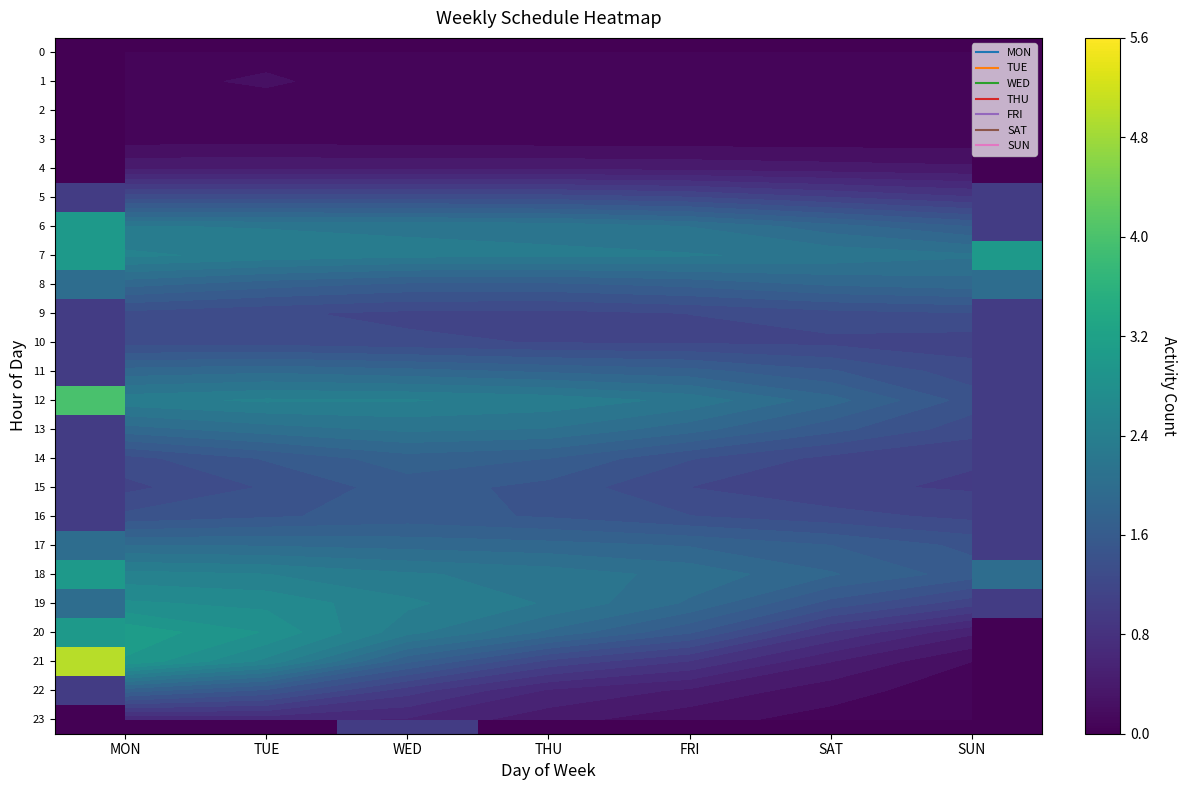

Rank the categories by 0 value from lowest to highest.

MON, TUE, WED, THU, FRI, SAT, SUN